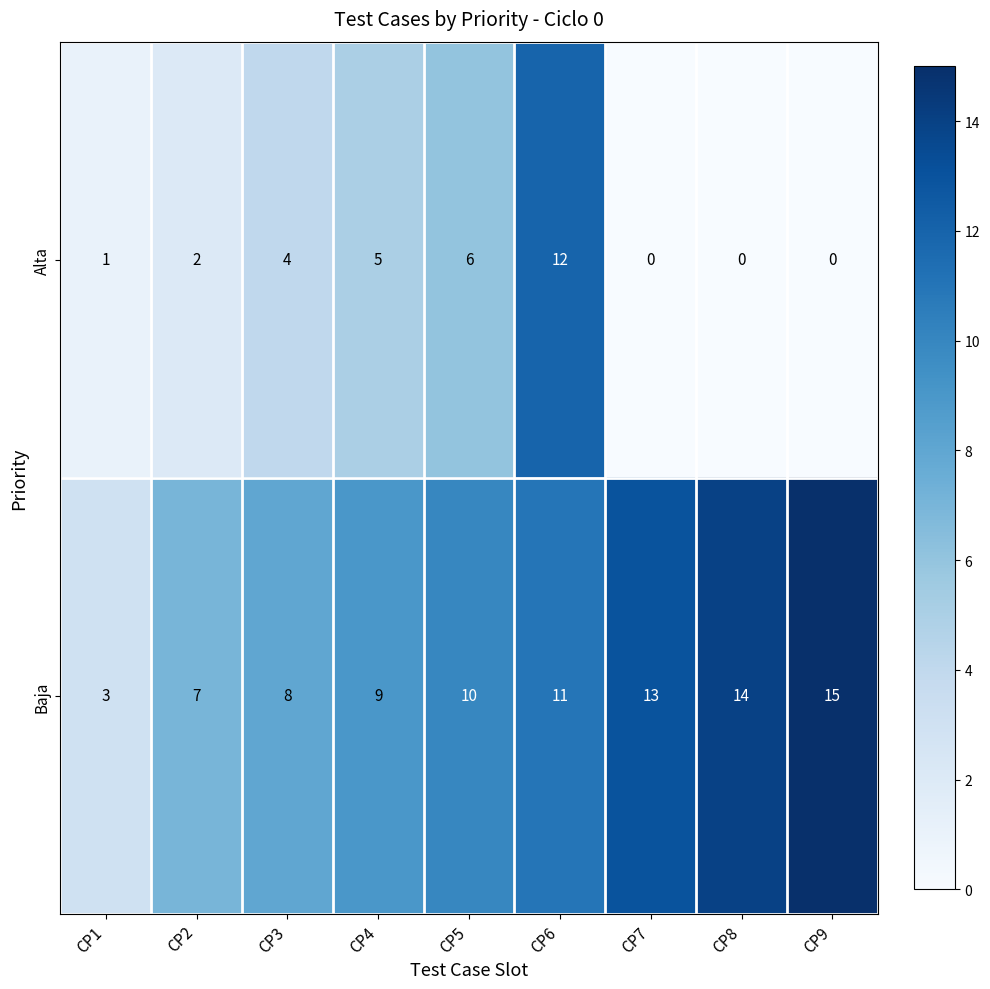

Between CP7 and CP9, which series saw the biggest shift?

Baja